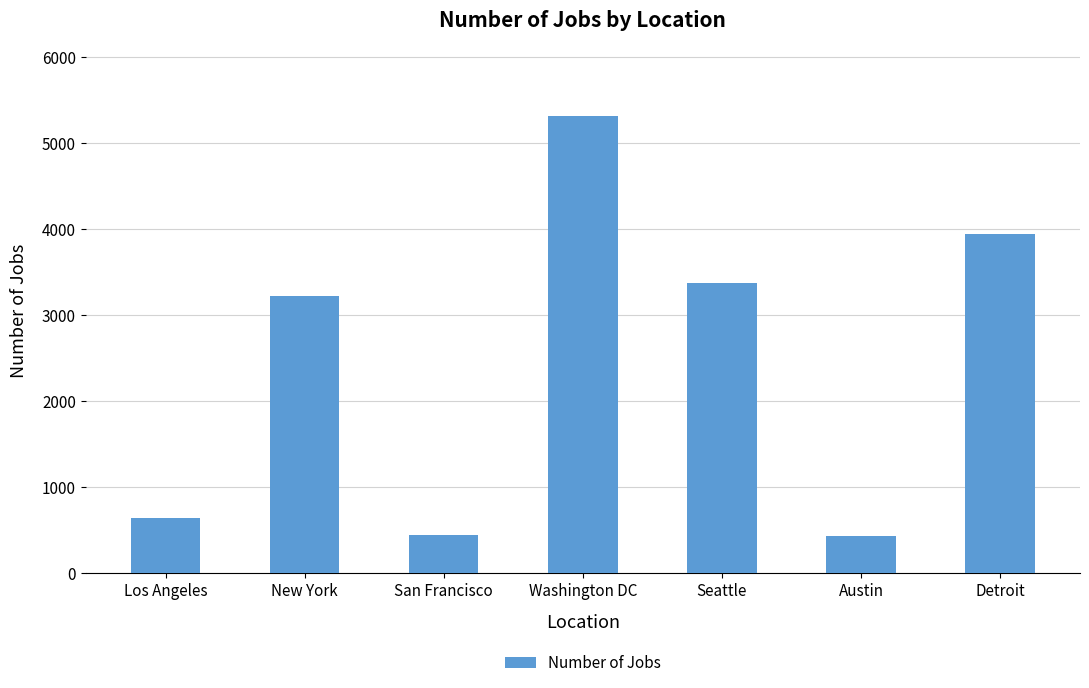

Count the number of categories in the chart.

7